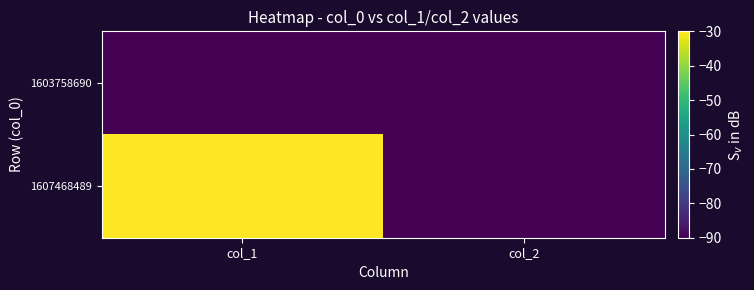

Reading left to right, extract all data points from this chart.

1603758690: col_1=-90	col_2=-90
1607468489: col_1=-30	col_2=-90